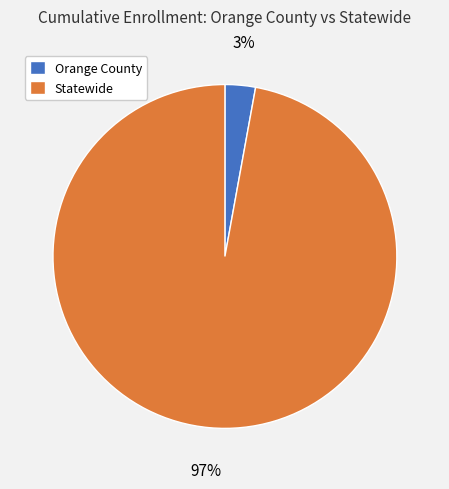

To the nearest percent, what is the combined percentage of Orange County and Statewide?

100%